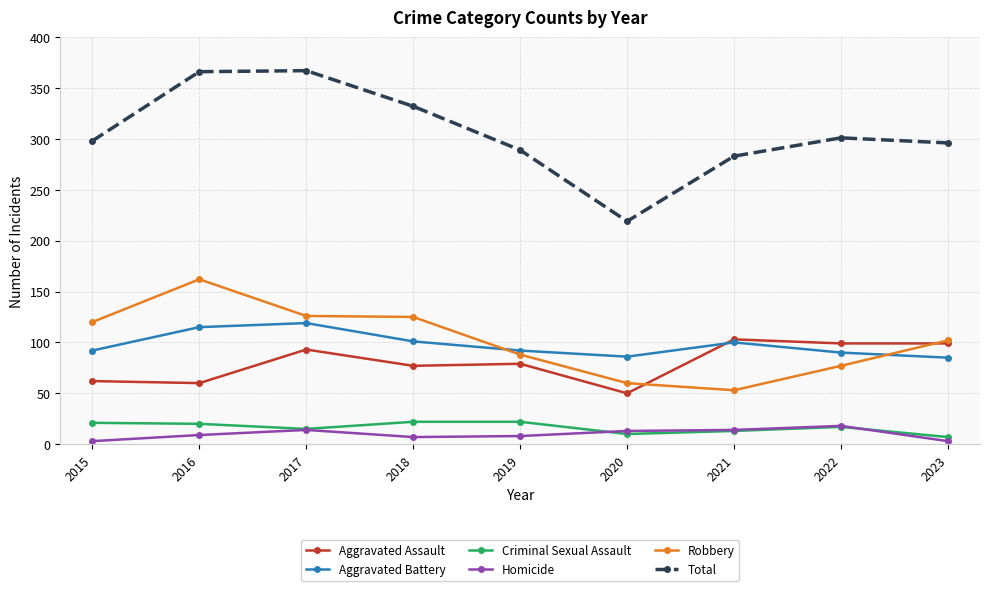

What is the value of the Robbery point at the 1st from the left?

120